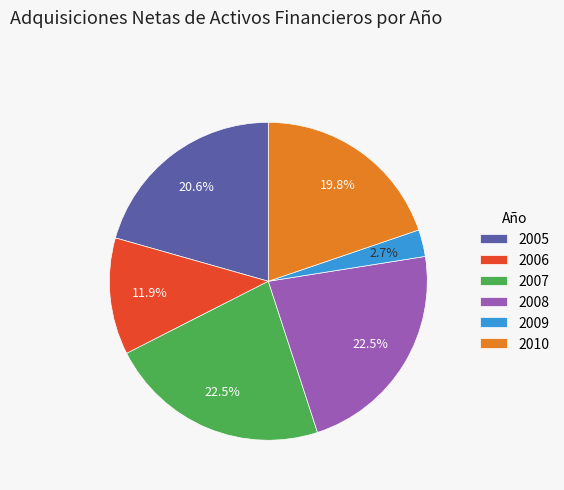

To the nearest percent, what is the average slice percentage?

17%